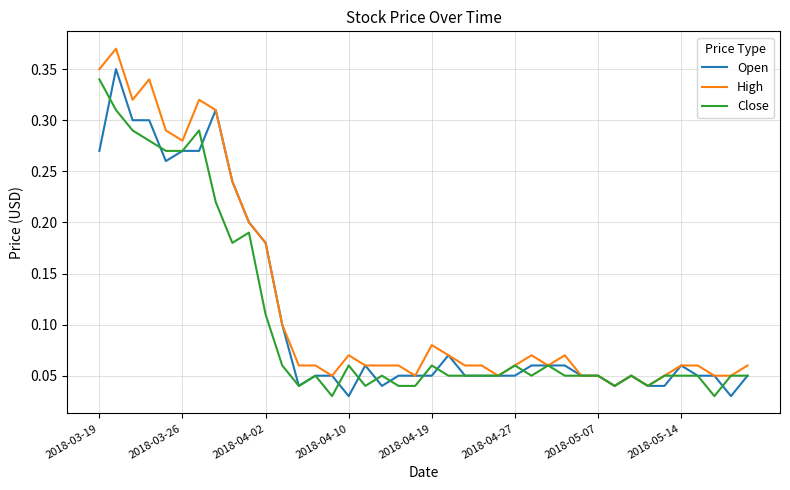

How many interior local valleys does the Close series have?

8